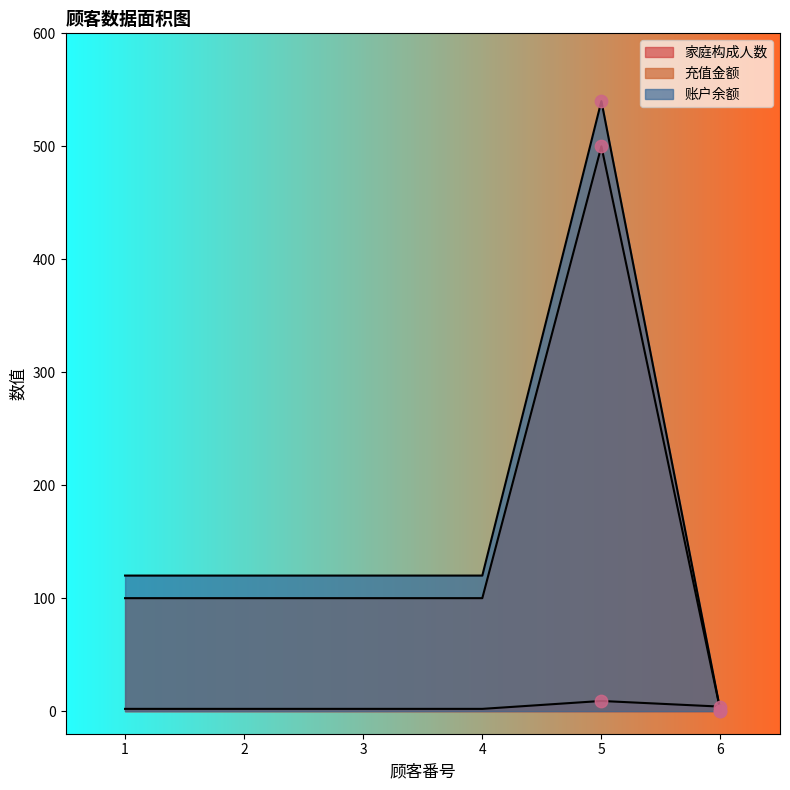

Which series has the largest Y range (max minus min)?

账户余额